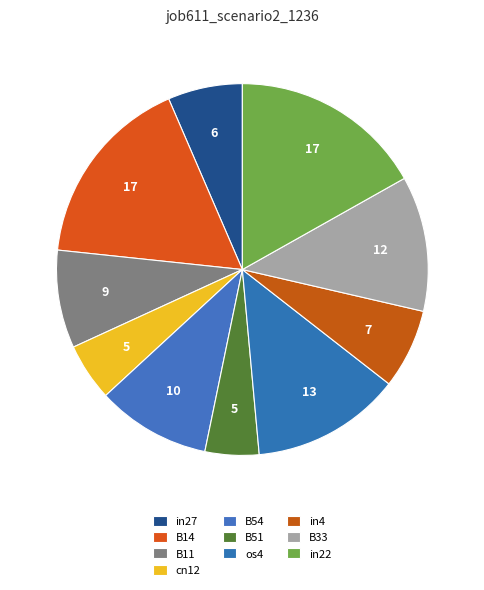

How many slices are in this pie chart?

10